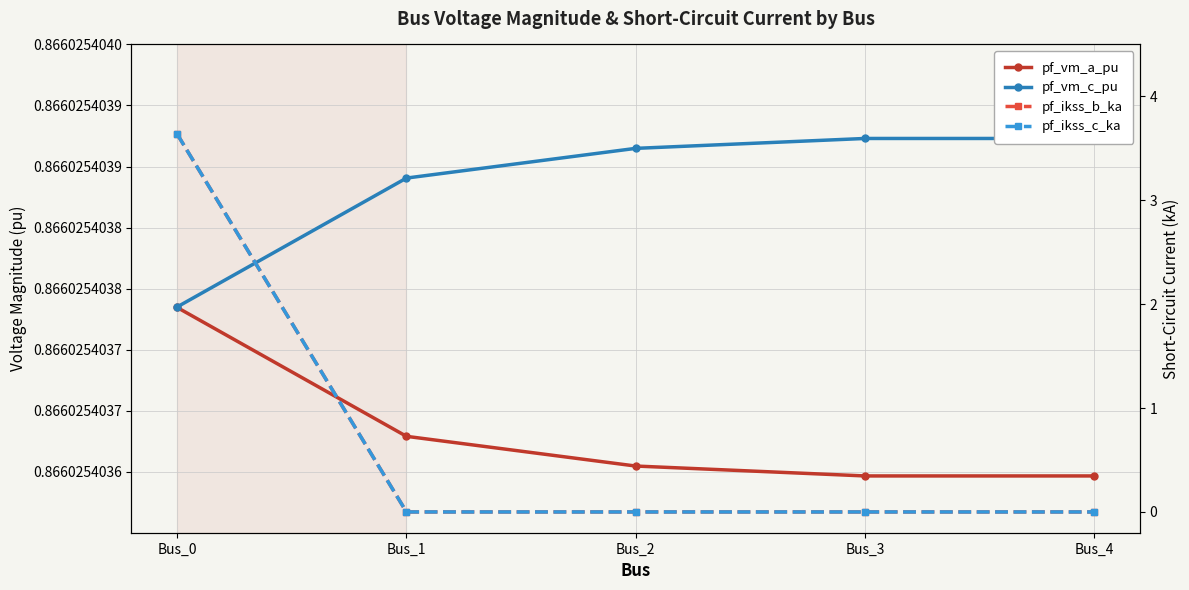

What is the difference between the maximum and minimum values in the pf_ikss_c_ka series?

3.6